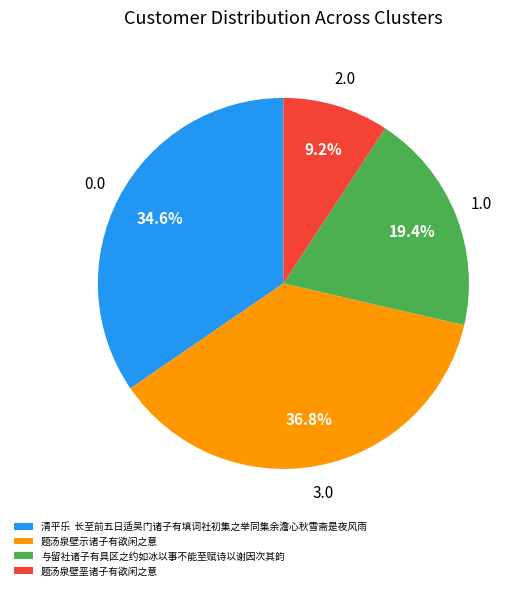

Between 题汤泉壁示诸子有欲闲之意 and 与留社诸子有具区之约如冰以事不能至赋诗以谢因次其韵, which is larger?

题汤泉壁示诸子有欲闲之意